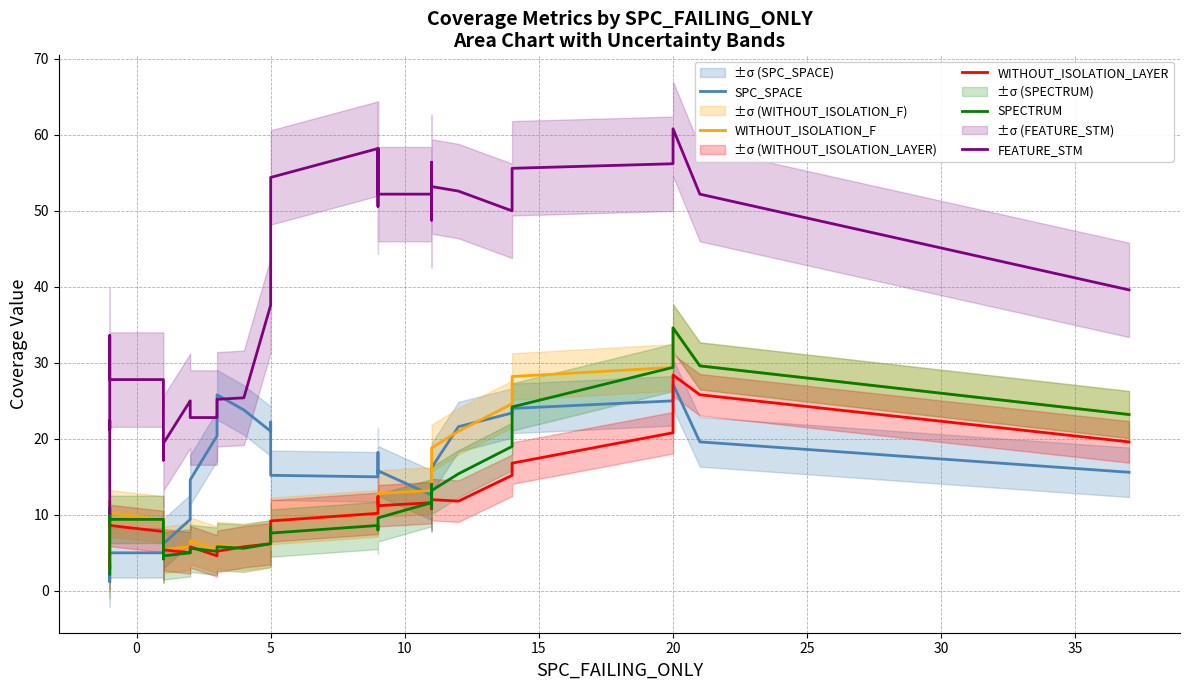

How many categories are shown in the chart?

40